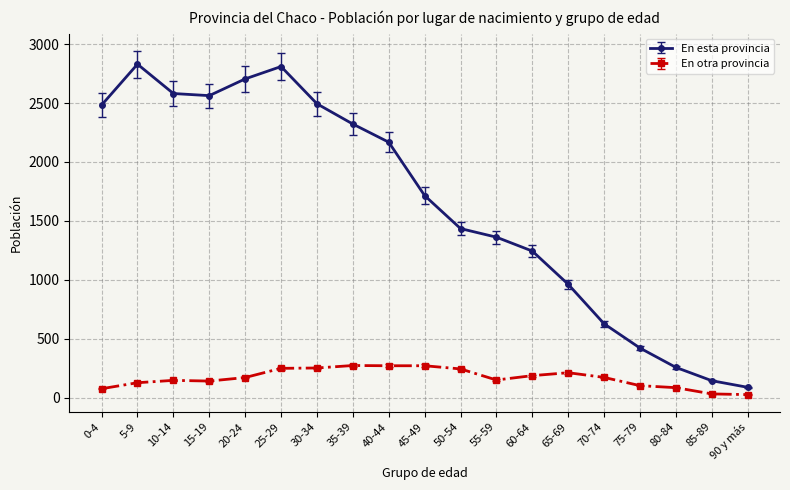

Which series has the largest range (max minus min)?

En esta provincia